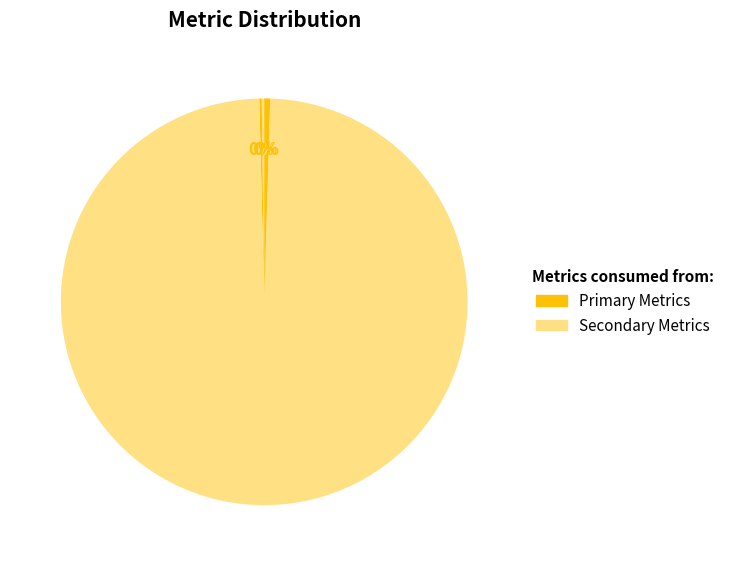

How many segments does this pie chart have?

5